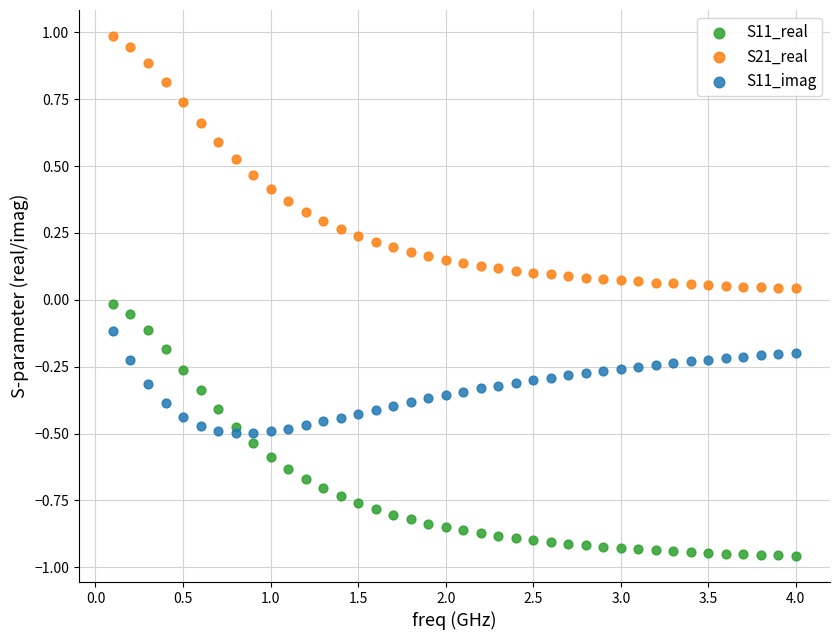

Which series reaches the maximum Y coordinate?

S21_real